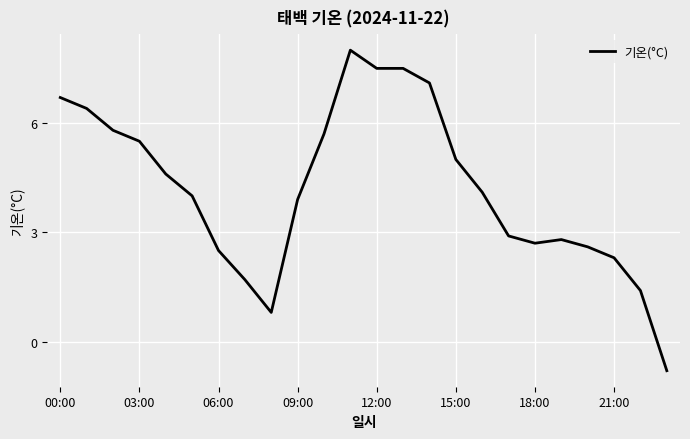

What is the difference between the maximum and minimum values?

8.8